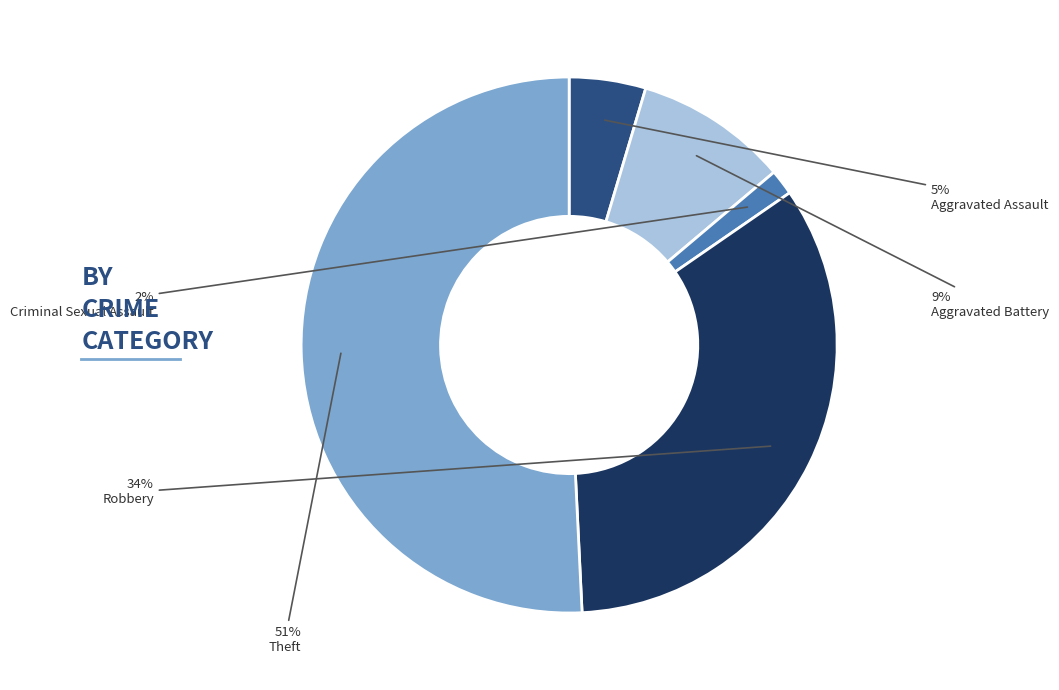

Which slice is the largest?

Theft